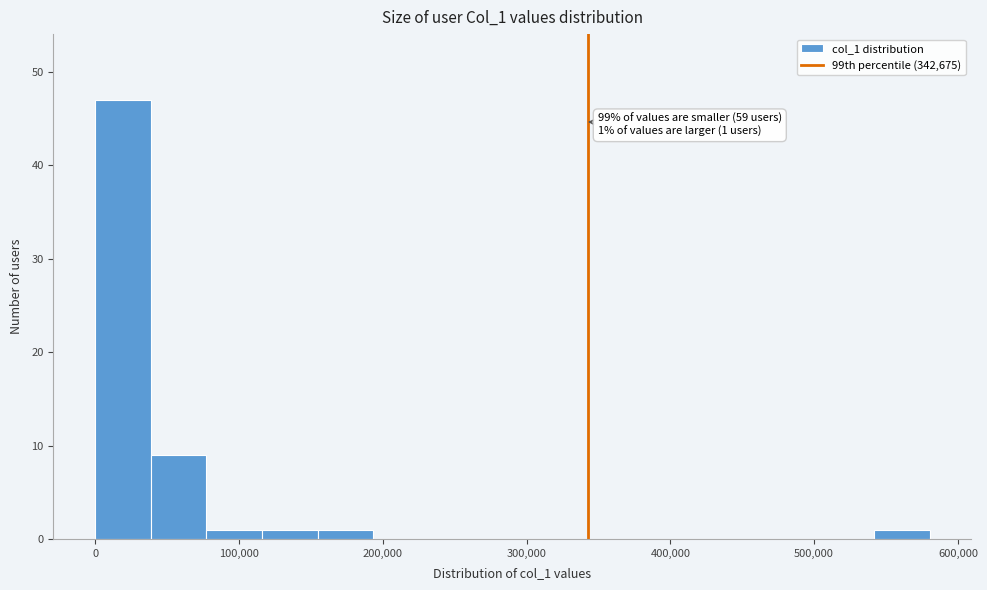

Around what value on the x-axis is the tallest bar? Give the approximate position of its centre, as read against the axis.

20000